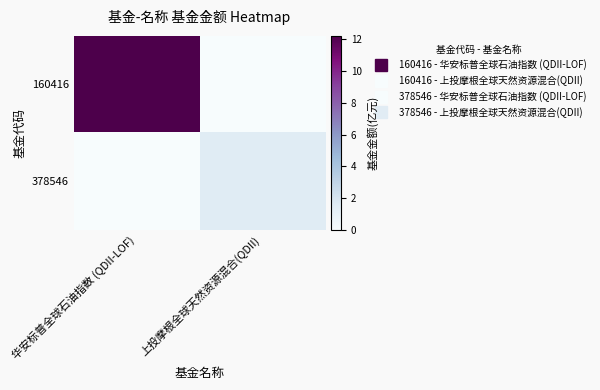

How many series are shown in this chart?

2